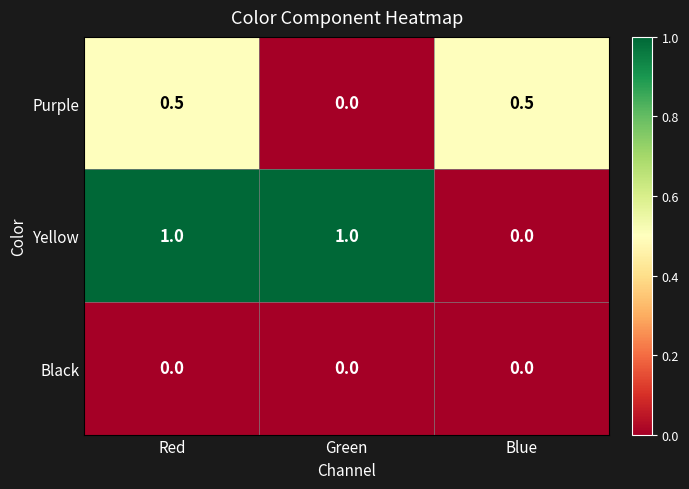

Is the value of Black at Red greater than the value of Yellow at Red?

No